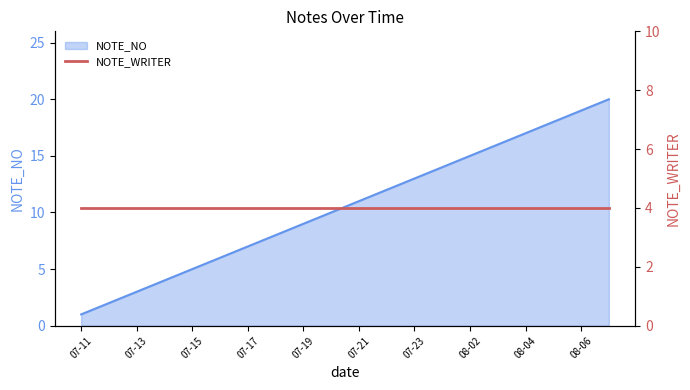

At which category does the chart reach its peak across all series?

2021-08-07